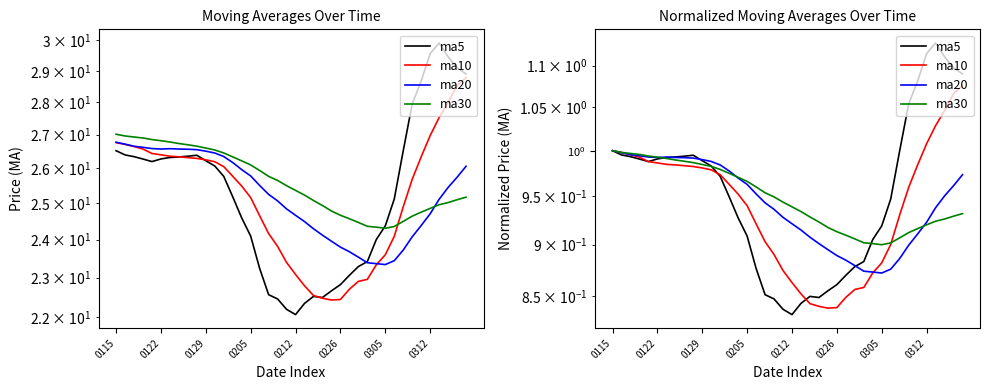

What position from the right is 0205?

37